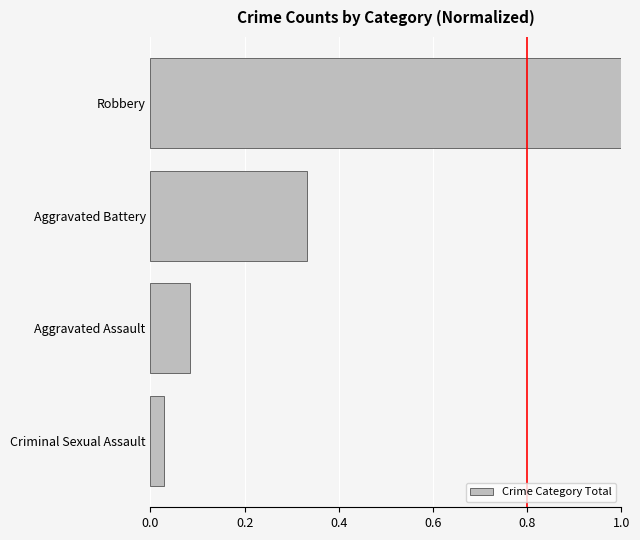

What is the difference between the maximum and minimum values?

1.0